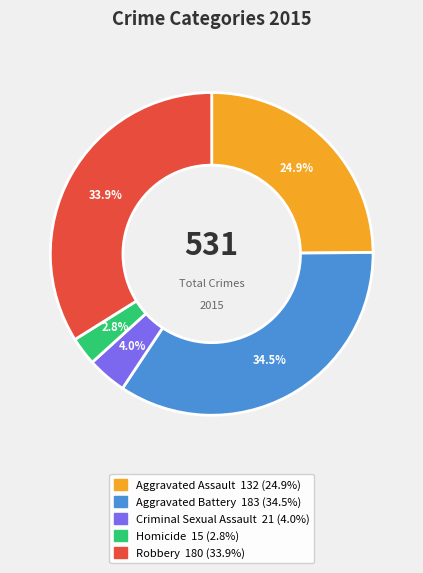

To the nearest percent, what portion does Aggravated Assault represent?

25%